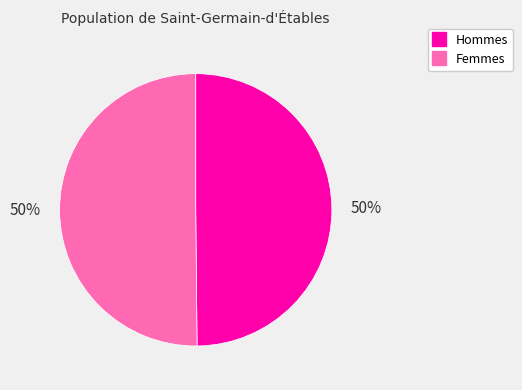

To the nearest percent, what is the average slice percentage?

50%